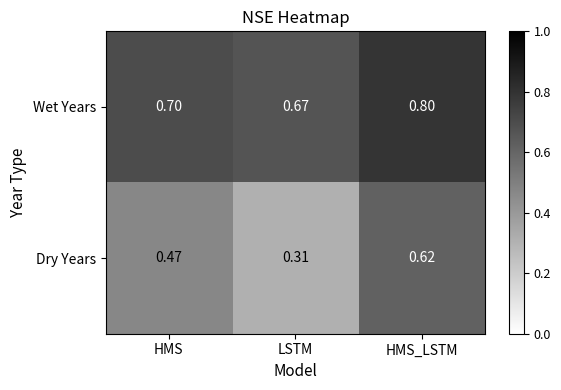

Is the value of Wet Years at LSTM greater than the value of Dry Years at LSTM?

Yes